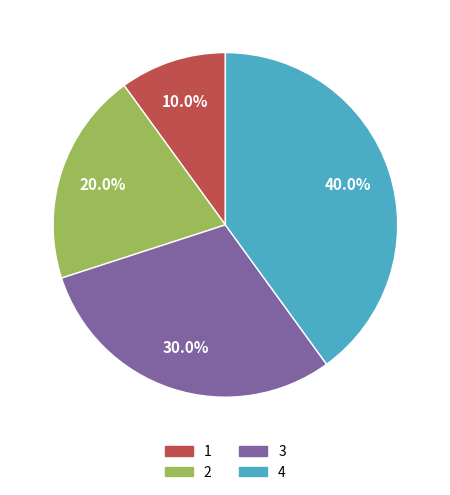

Does any single category account for the majority?

No